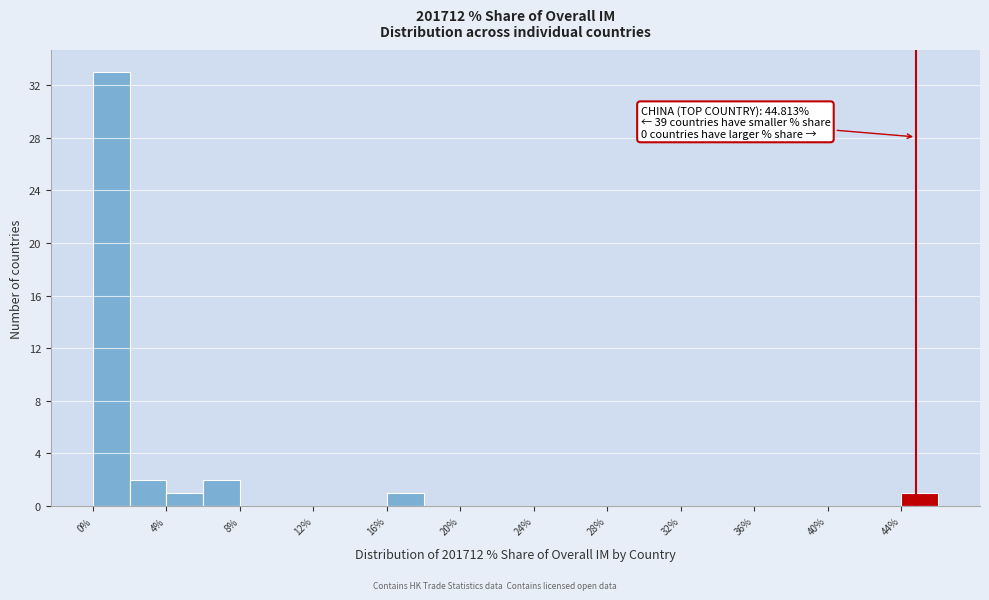

Which range on the x-axis has the tallest bar?

0 to 2